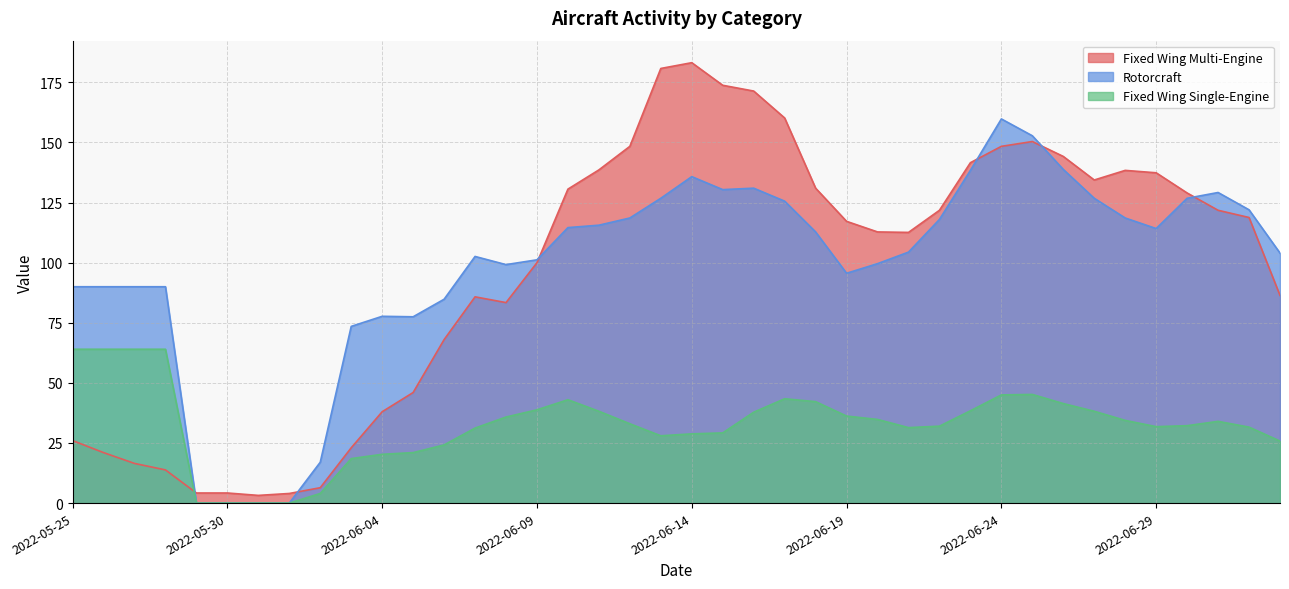

The value of Fixed Wing Single-Engine at 2022-06-26 is 73.3. True or false?

False